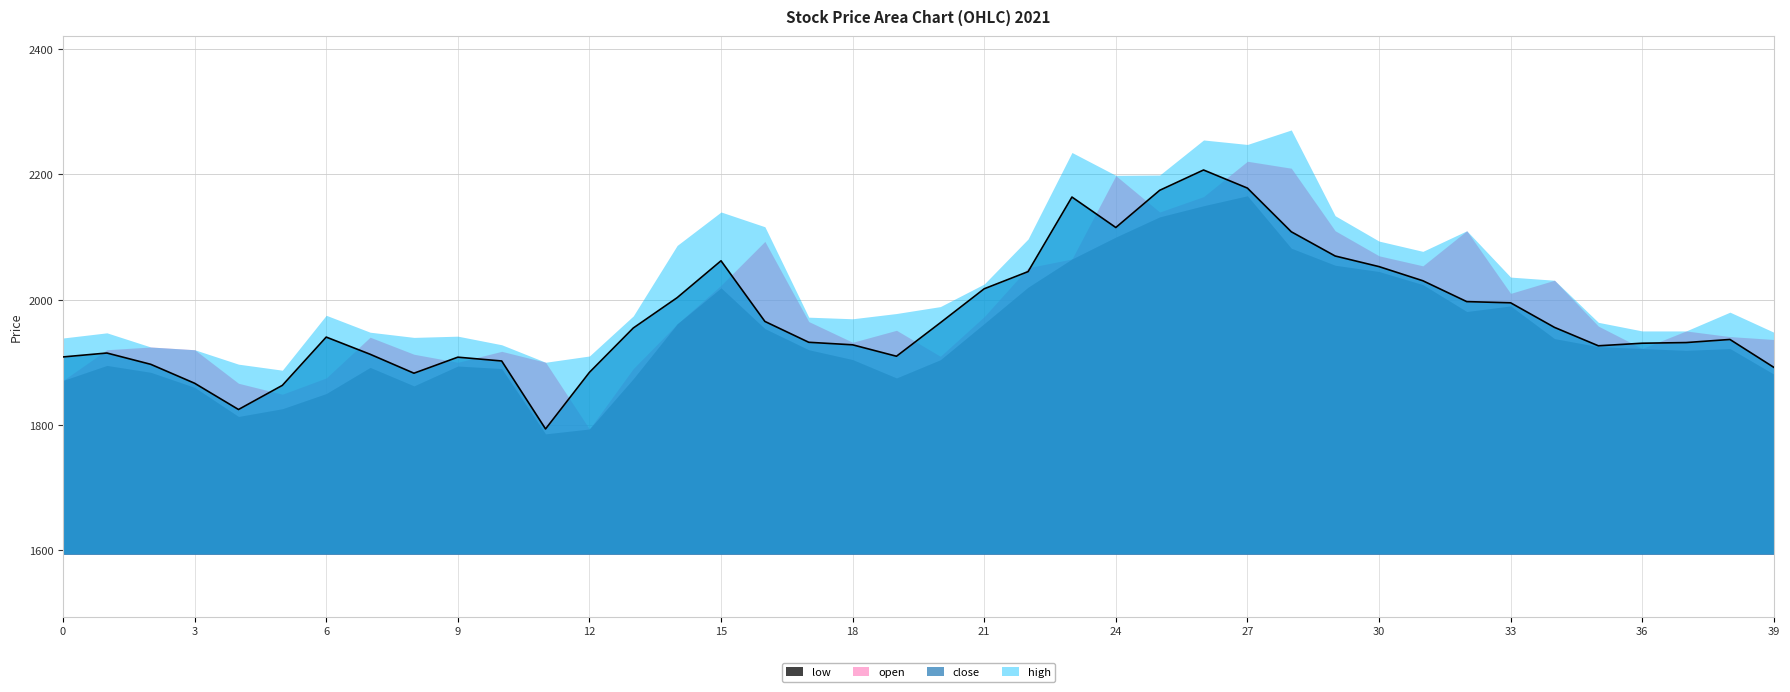

What is the sum of the values at 16 and 26?

4172.2